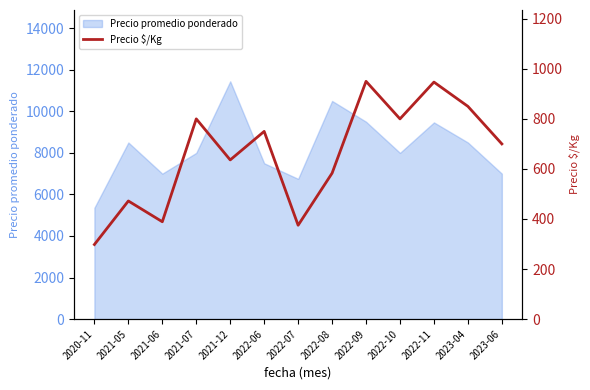

True or false: the data shows 950 at 2022-09.

True